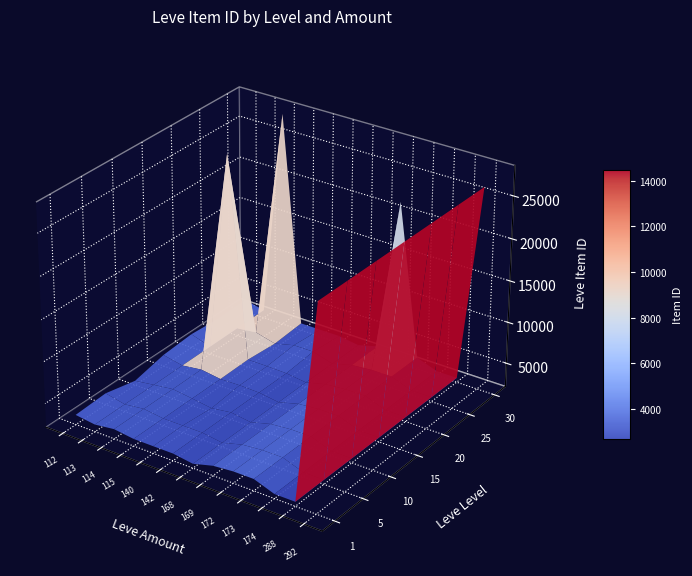

What is the difference between the second highest and second lowest values in the 30 series?

23638